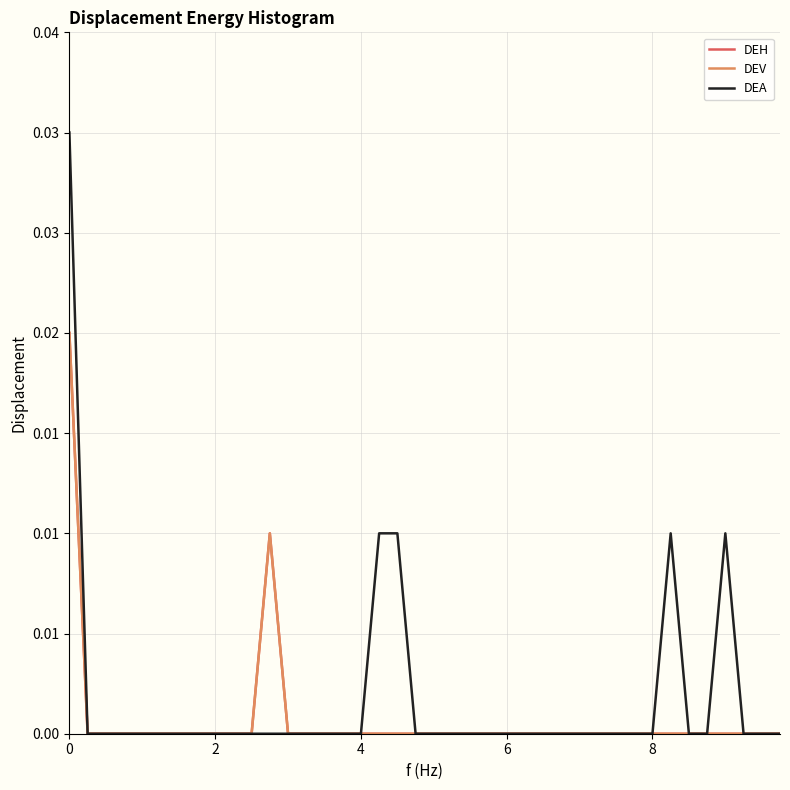

Is this an area chart (filled region under the line)?

No